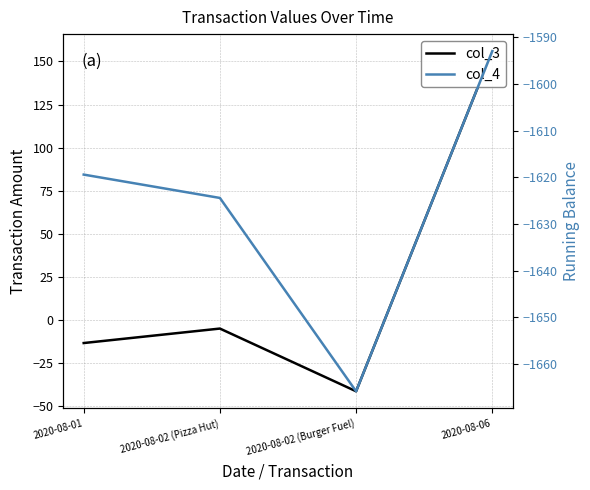

Is the value of col_3 at 2020-08-06 greater than the value of col_4 at 2020-08-02 (Pizza Hut)?

Yes